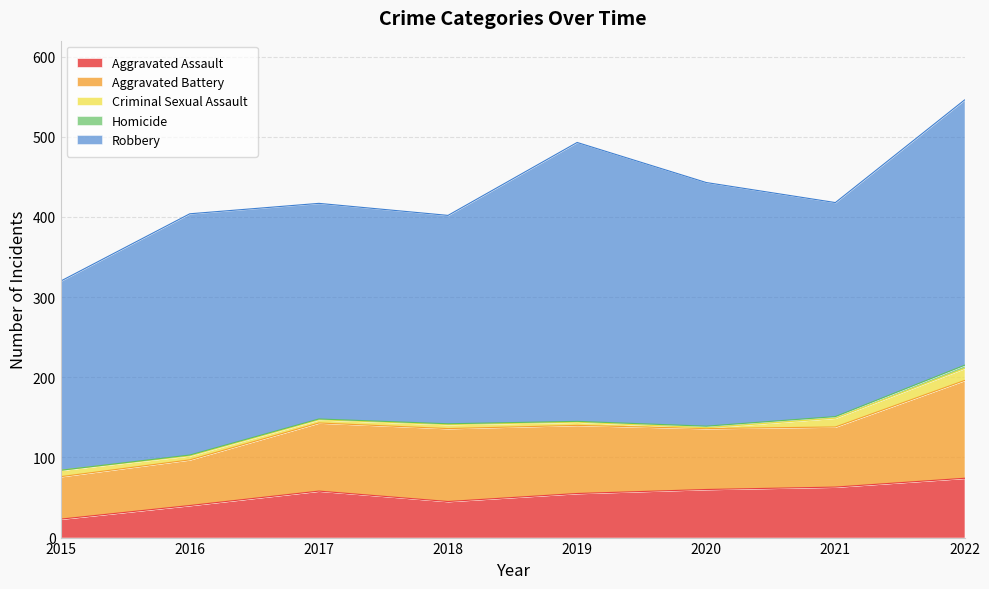

True or false: Criminal Sexual Assault has more than 0 points higher than both neighbors.

True